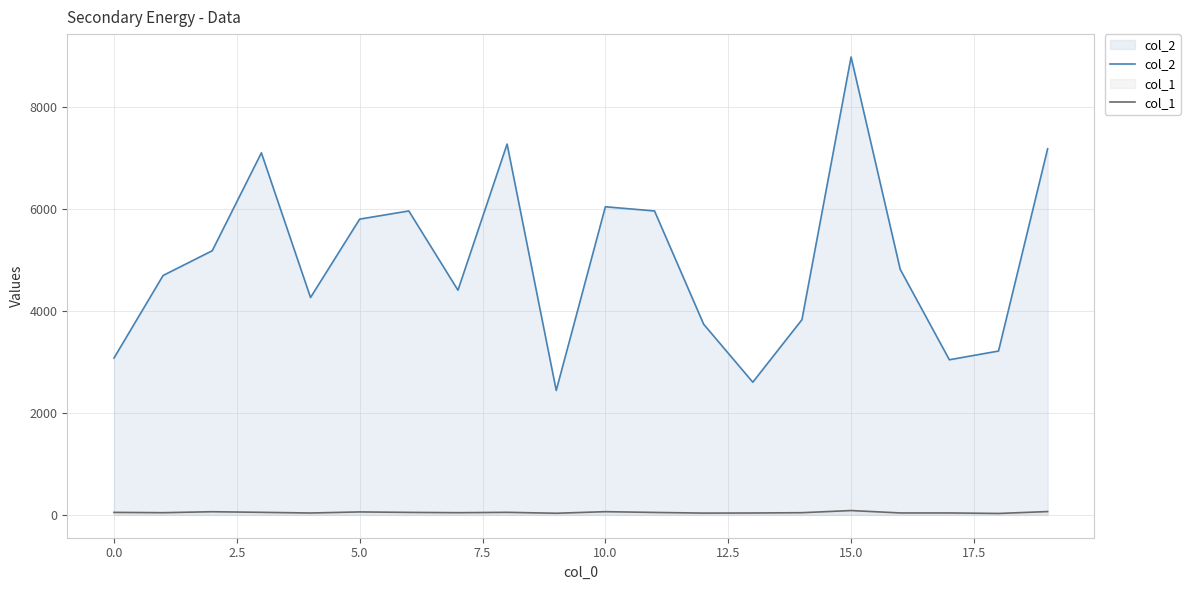

At which category is the sum across all series the highest?

15.0